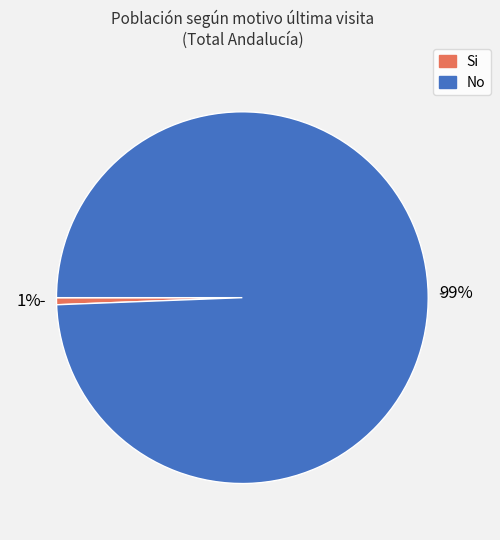

Is it true that Si is 1% of the pie?

True